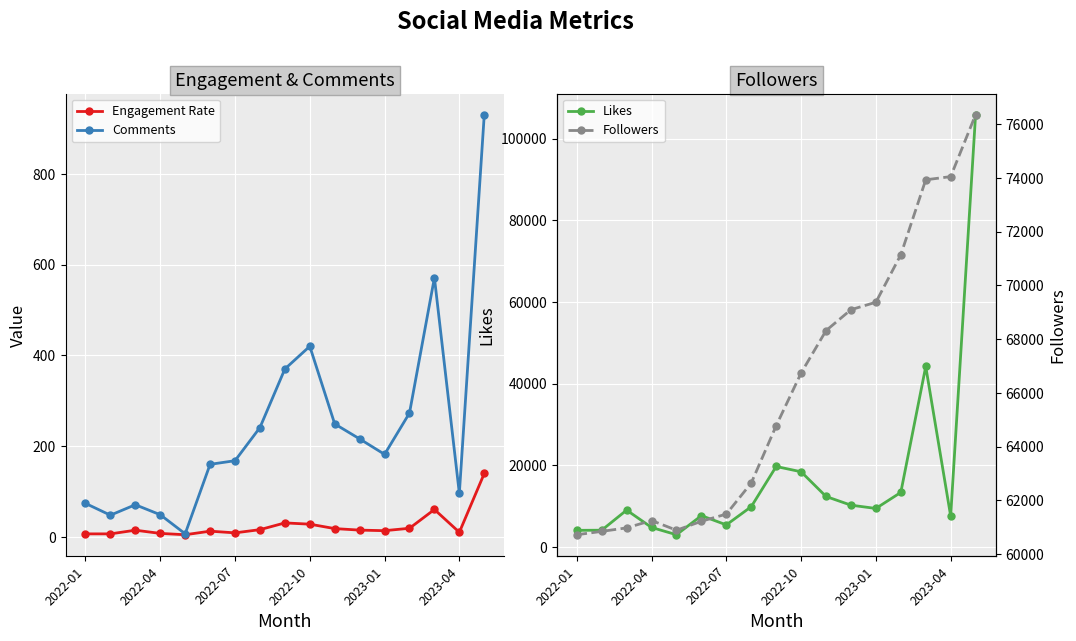

Where is Comments nearest to the value 468?

2022-10